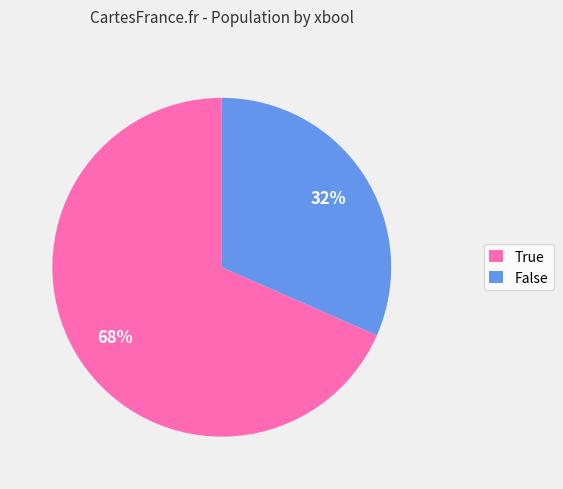

Which slice is the largest?

True